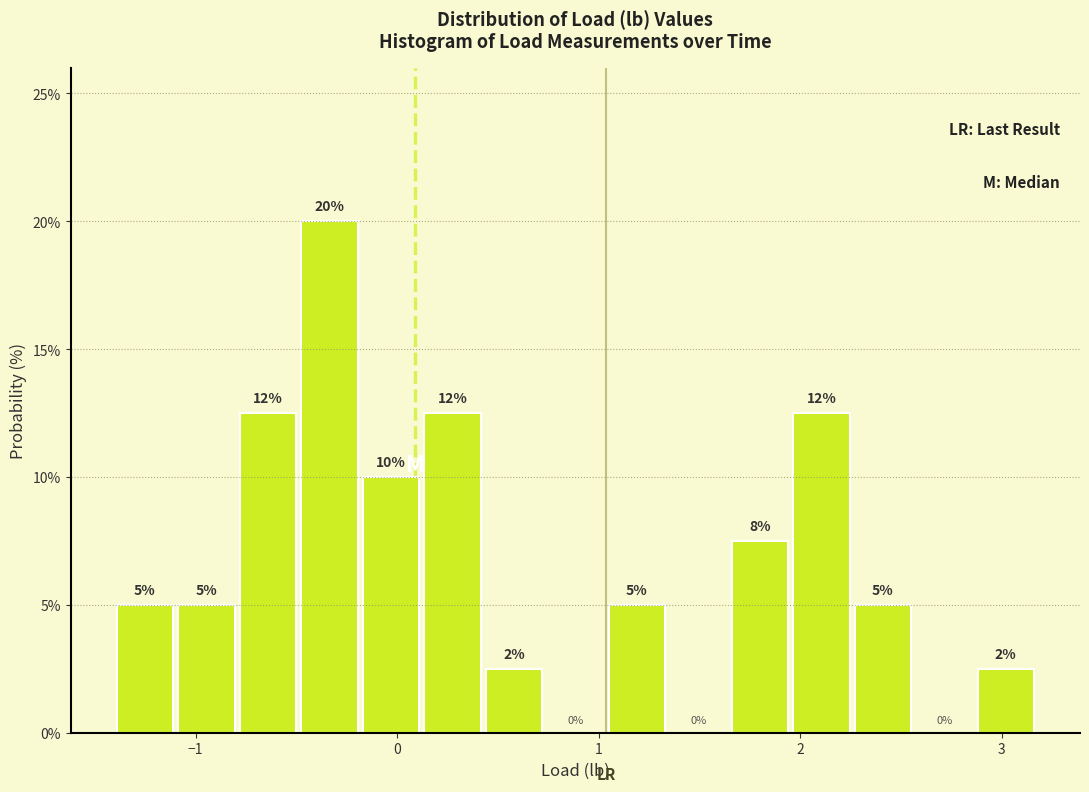

Read against the x-axis, roughly where is the centre of the tallest bar?

-0.3